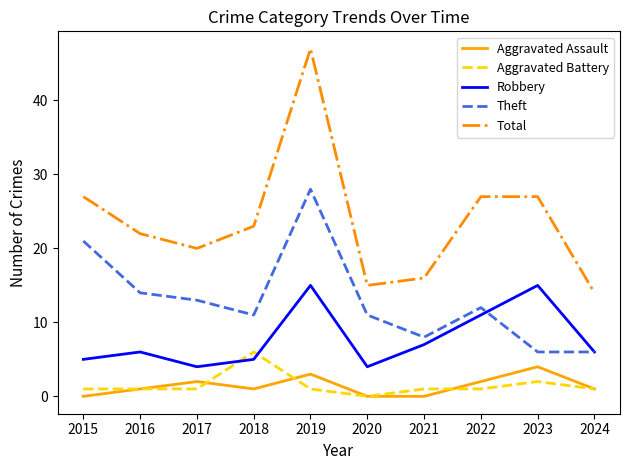

How many times do Aggravated Battery and Robbery cross each other?

2